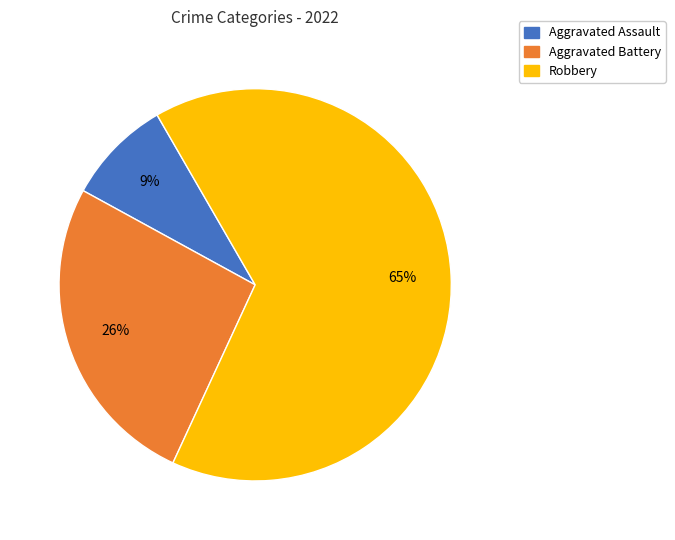

Which slice is the largest?

Robbery